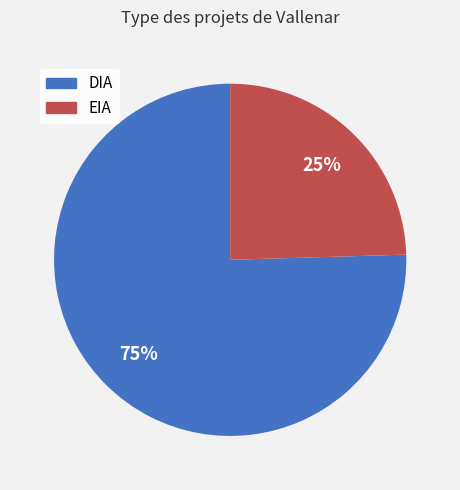

How many segments does this pie chart have?

2